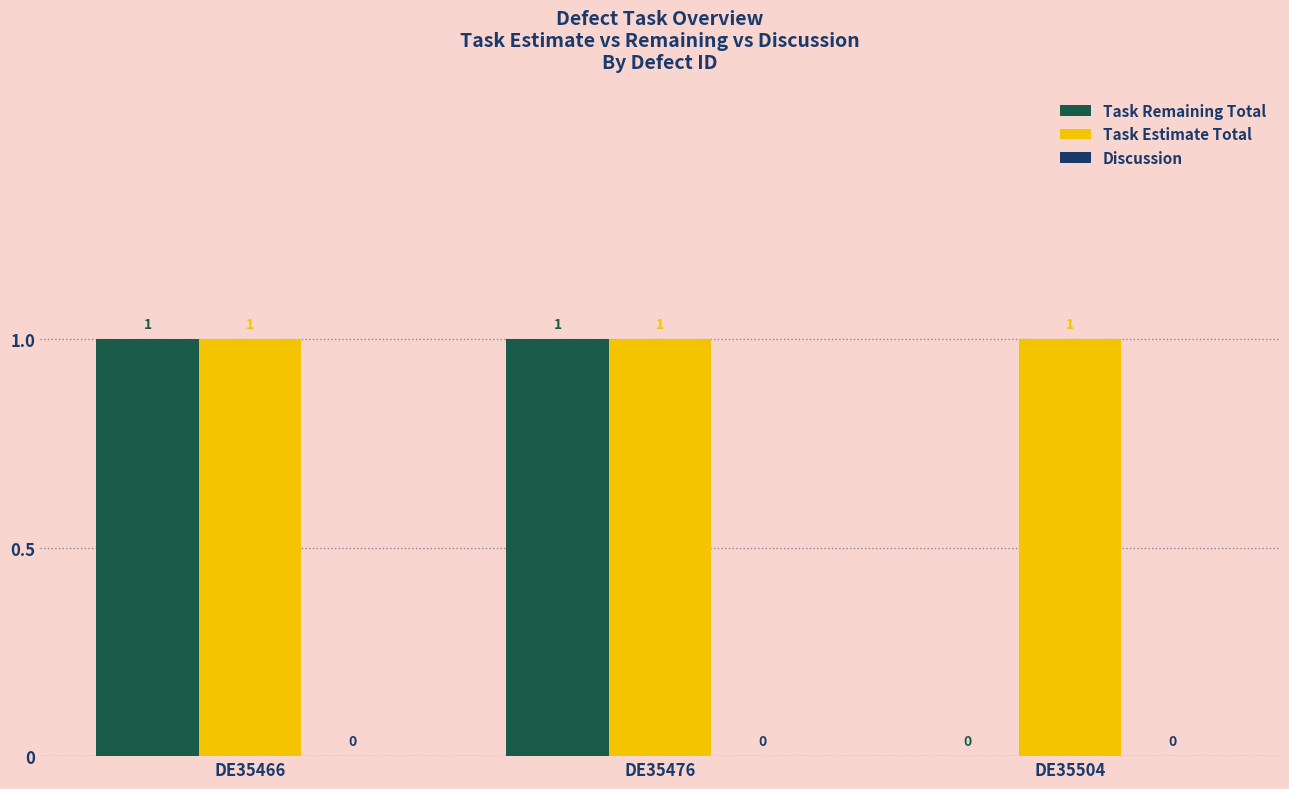

The value of Task Remaining Total at DE35476 is 0. True or false?

False